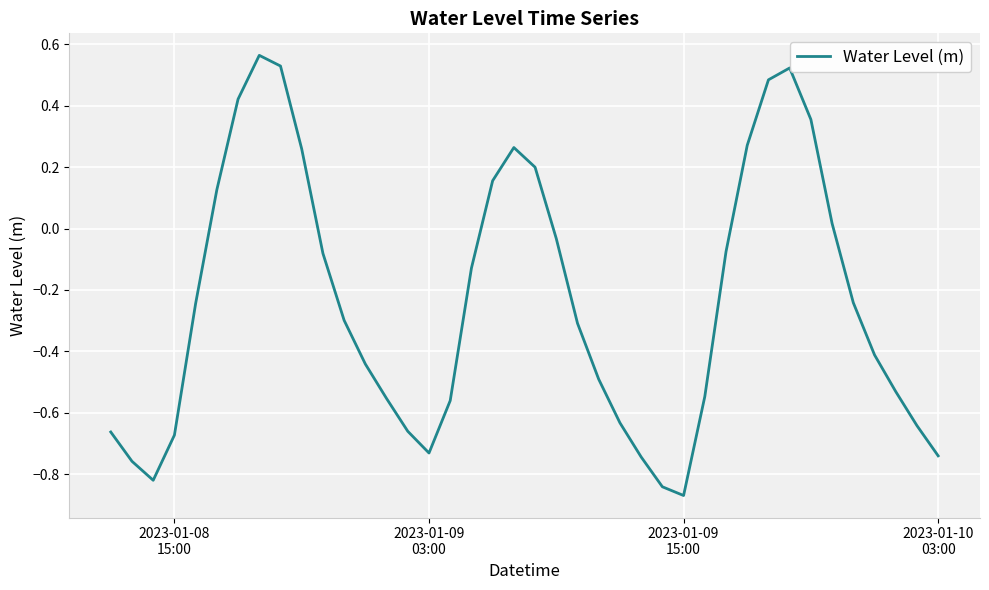

What is the difference between the maximum and minimum values?

1.4